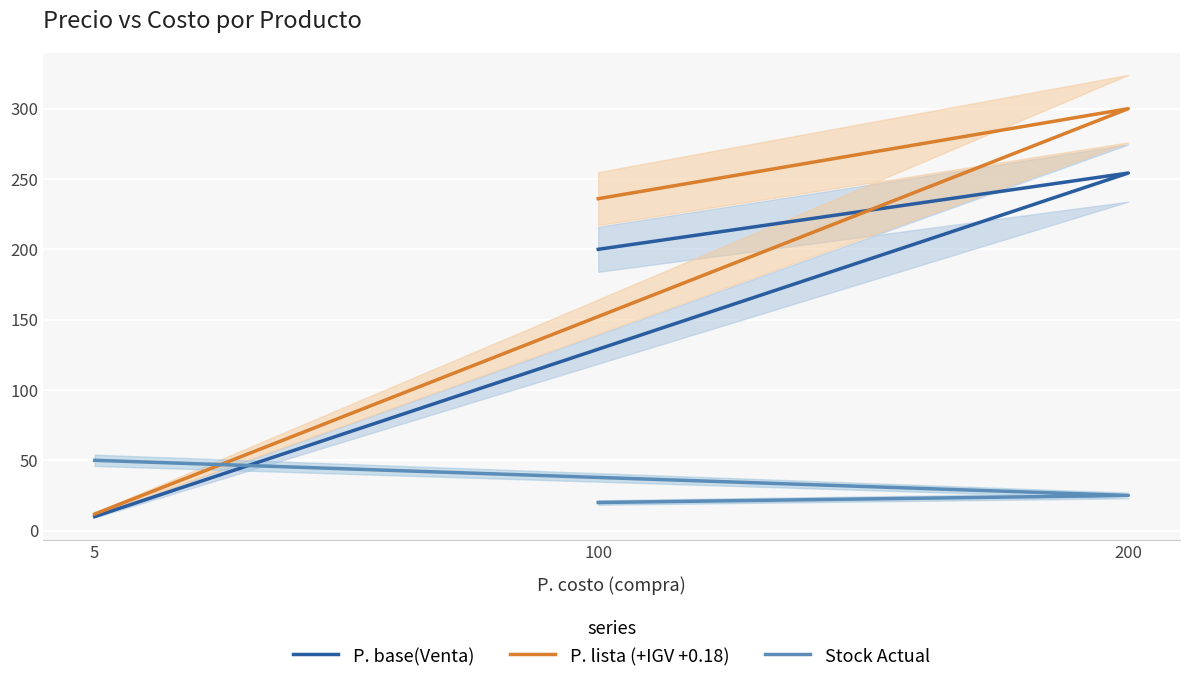

Reading right to left, transcribe all the data shown in this chart.

P. base(Venta): 10.0	254.2	200.0
P. lista (+IGV +0.18): 11.8	300.0	236.0
Stock Actual: 50.0	25.0	20.0